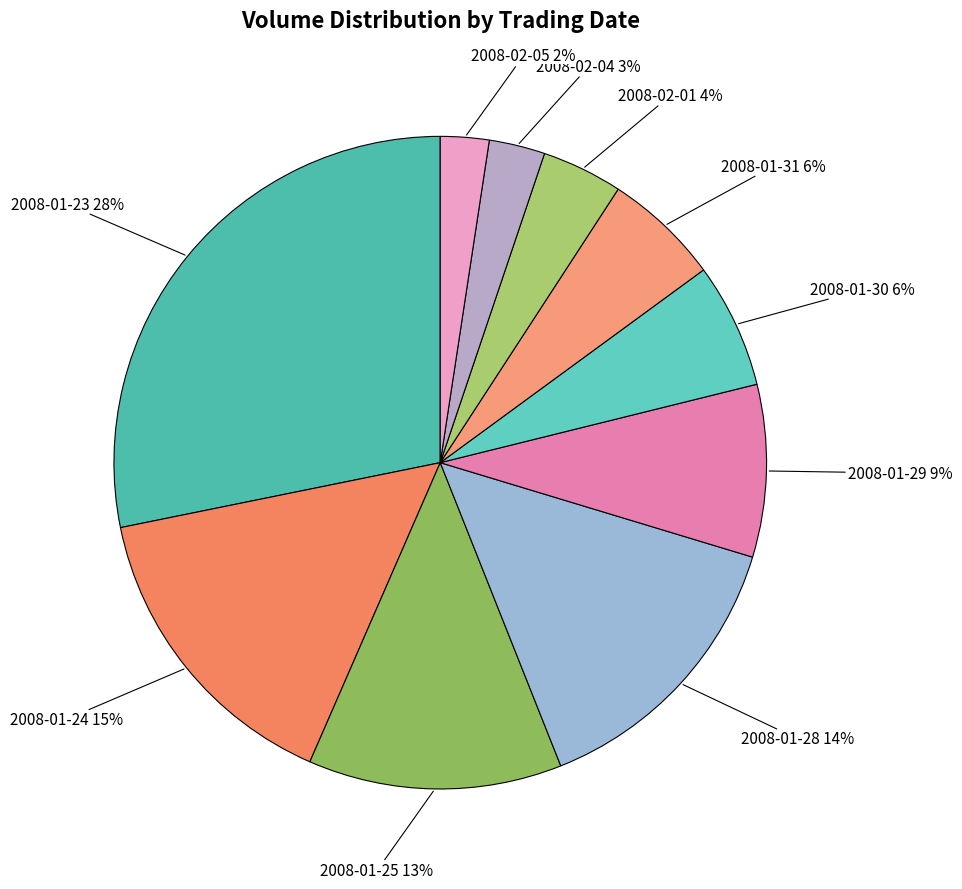

What is the ratio of the value at 2008-01-30 to the value at 2008-01-29?

0.7